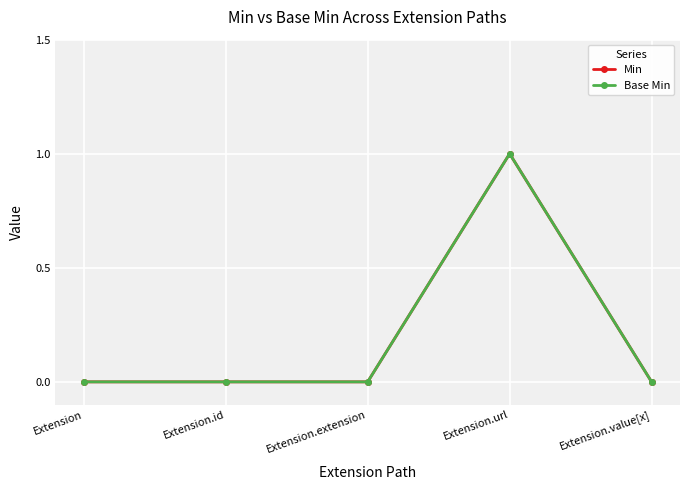

How many lines are shown in the chart?

2